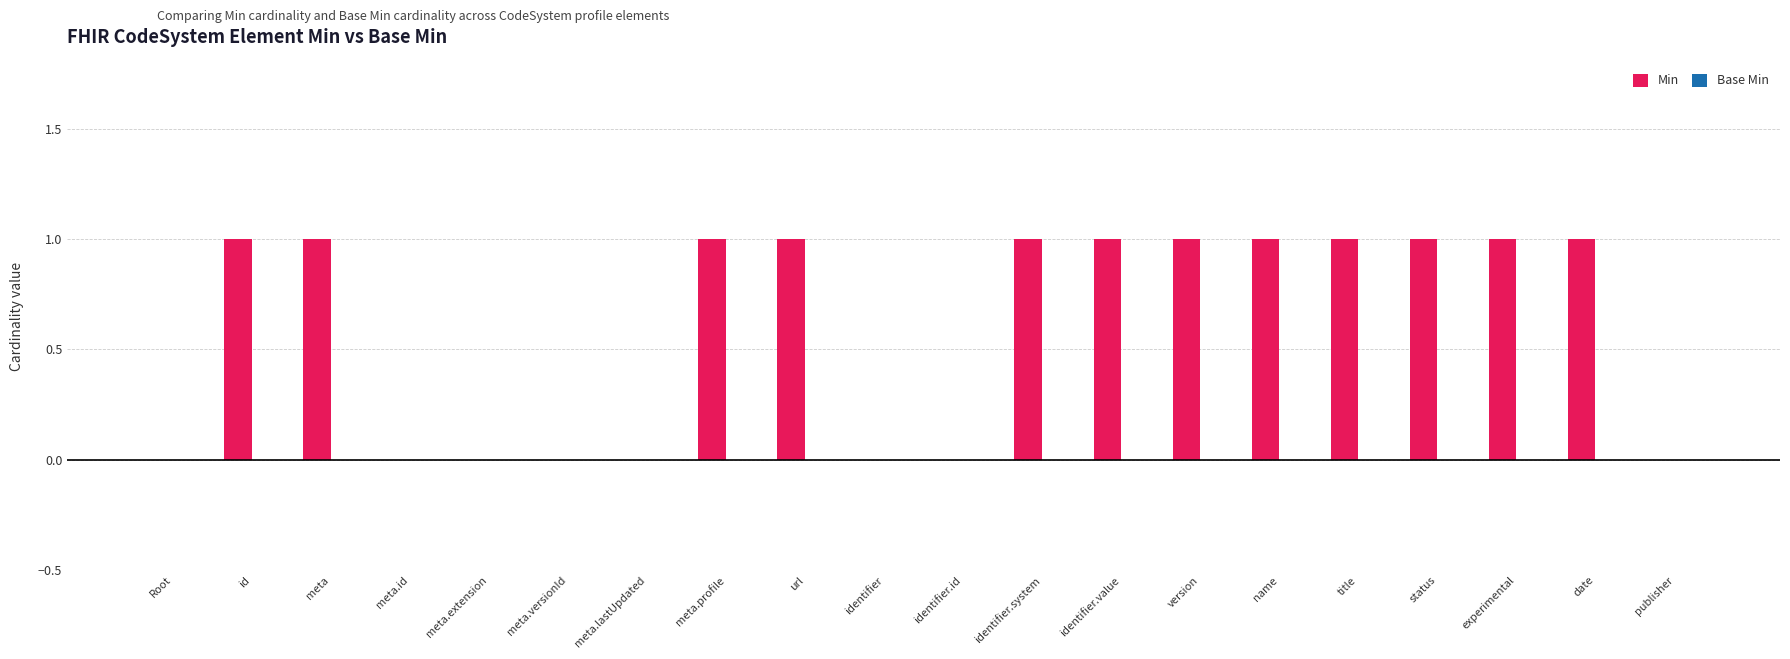

The value at status is 2. True or false?

False